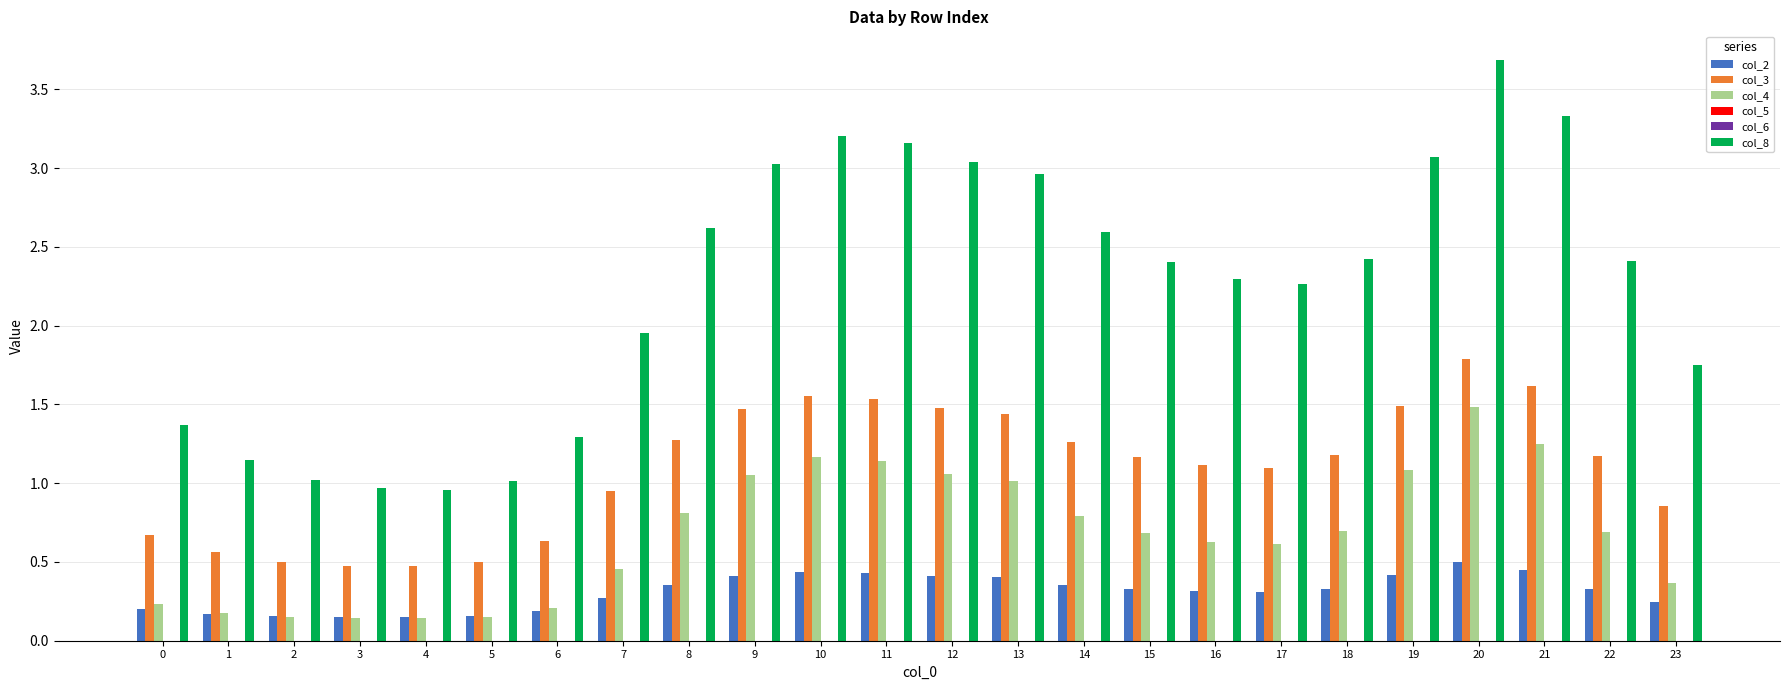

At which category is the sum across all series the highest?

20